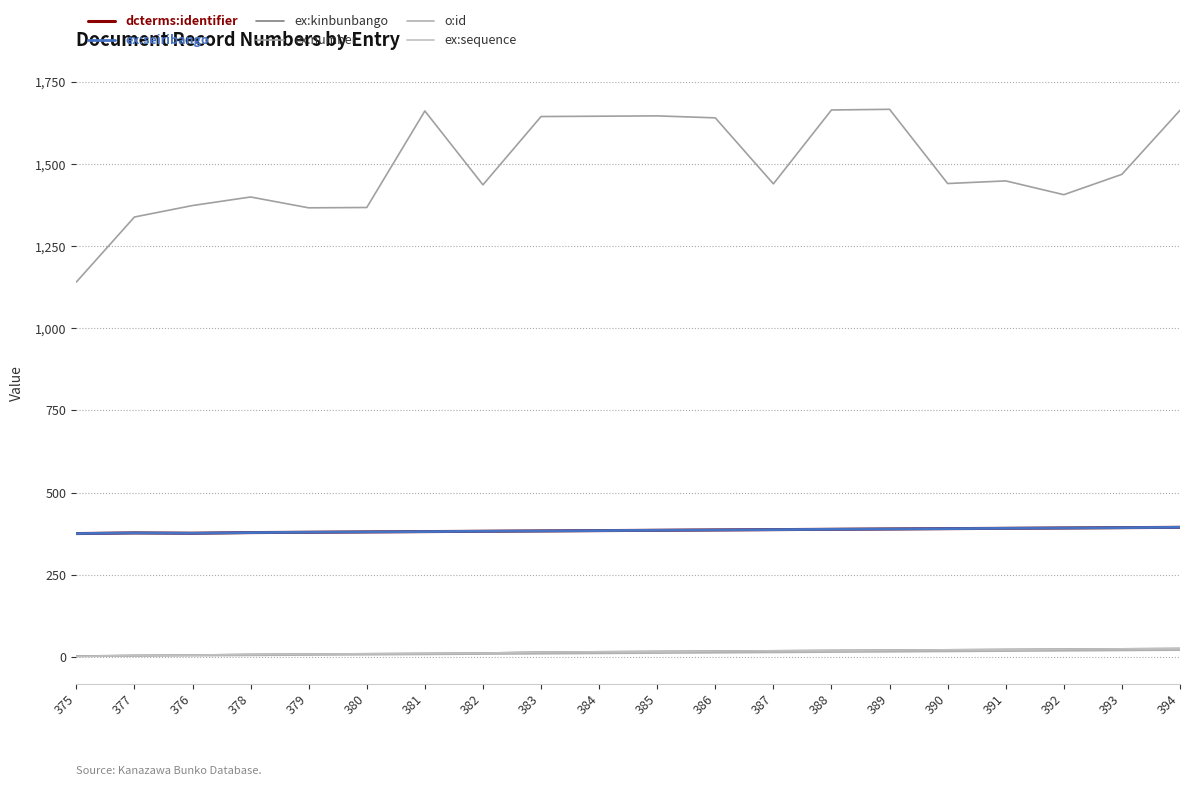

Does the chart have visible grid lines?

Yes